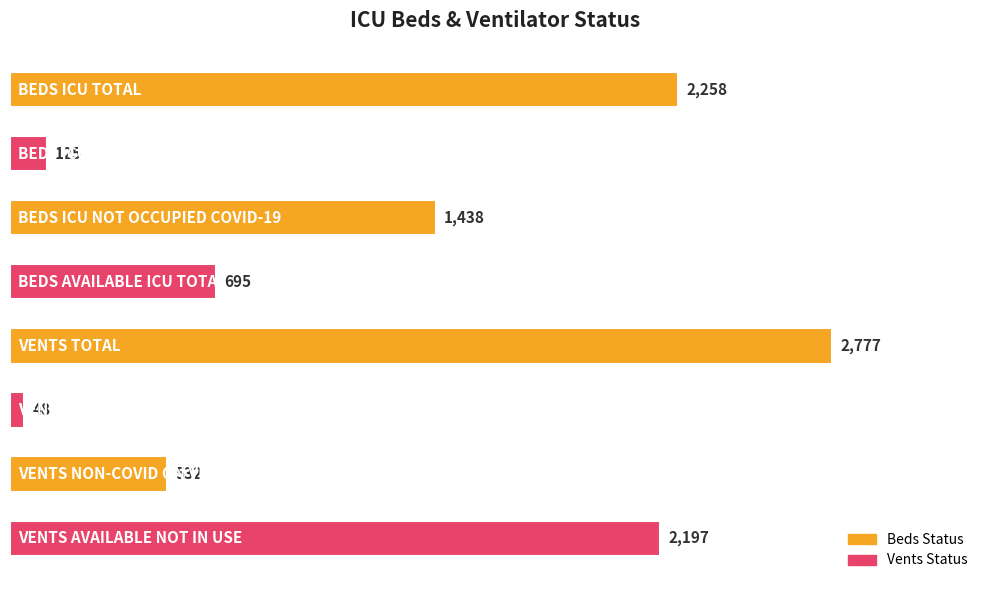

What is the maximum value shown in the chart?

2777